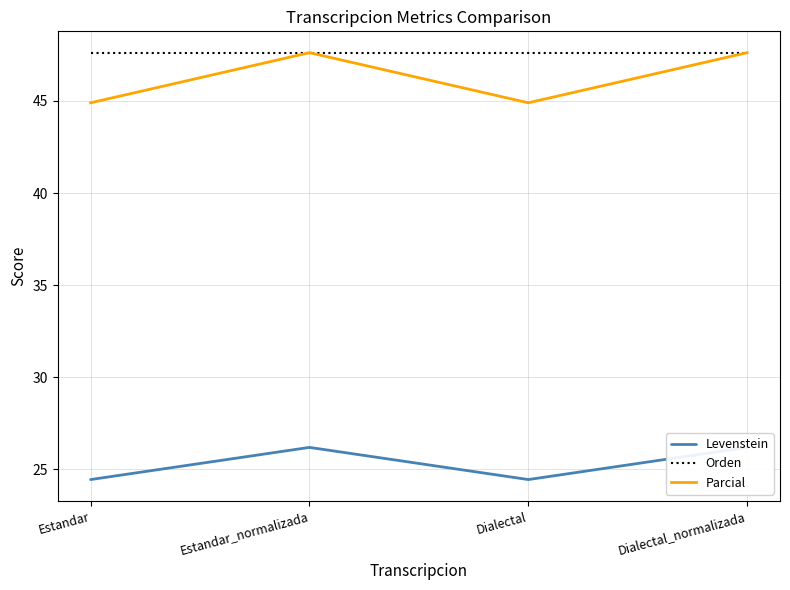

What are all the series names shown in the legend?

Levenstein, Orden, Parcial